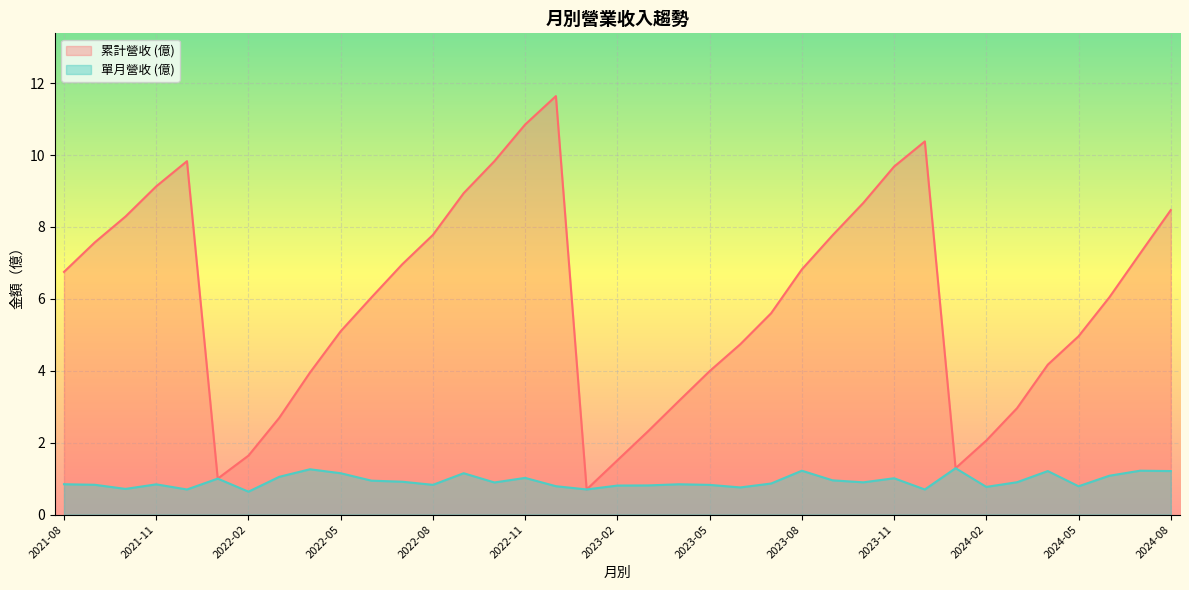

Reading left to right, what are all the values shown in this chart?

col_10: 2024-08=8.5	2024-07=7.3	2024-06=6.0	2024-05=5.0	2024-04=4.2	2024-03=3.0	2024-02=2.1	2024-01=1.3	2023-12=10.4	2023-11=9.7	2023-10=8.7	2023-09=7.8	2023-08=6.8	2023-07=5.6	2023-06=4.7	2023-05=4.0	2023-04=3.2	2023-03=2.3	2023-02=1.5	2023-01=0.7	2022-12=11.6	2022-11=10.8	2022-10=9.8	2022-09=8.9	2022-08=7.8	2022-07=7.0	2022-06=6.0	2022-05=5.1	2022-04=4.0	2022-03=2.7	2022-02=1.6	2022-01=1.0	2021-12=9.8	2021-11=9.1	2021-10=8.3	2021-09=7.6	2021-08=6.8
營業收入: 2024-08=1.2	2024-07=1.2	2024-06=1.1	2024-05=0.8	2024-04=1.2	2024-03=0.9	2024-02=0.8	2024-01=1.3	2023-12=0.7	2023-11=1.0	2023-10=0.9	2023-09=1.0	2023-08=1.2	2023-07=0.9	2023-06=0.8	2023-05=0.8	2023-04=0.8	2023-03=0.8	2023-02=0.8	2023-01=0.7	2022-12=0.8	2022-11=1.0	2022-10=0.9	2022-09=1.1	2022-08=0.8	2022-07=0.9	2022-06=0.9	2022-05=1.1	2022-04=1.3	2022-03=1.1	2022-02=0.6	2022-01=1.0	2021-12=0.7	2021-11=0.8	2021-10=0.7	2021-09=0.8	2021-08=0.8